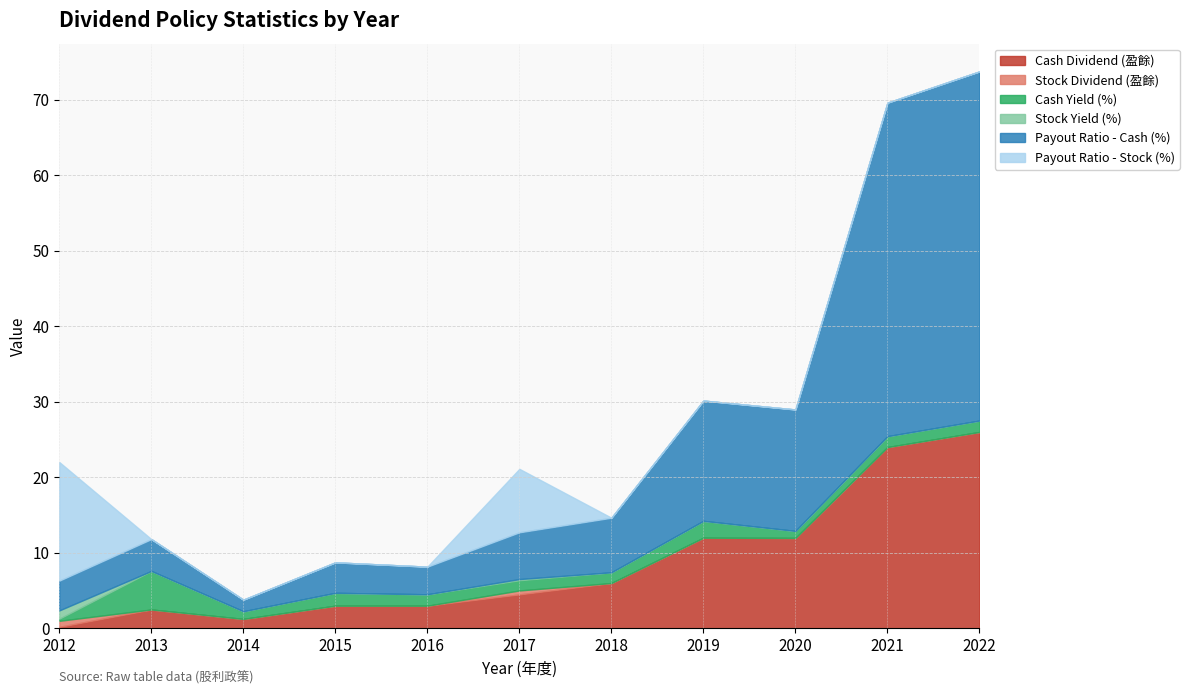

What is the sum of all Payout Ratio - Stock (%) values?

24.1